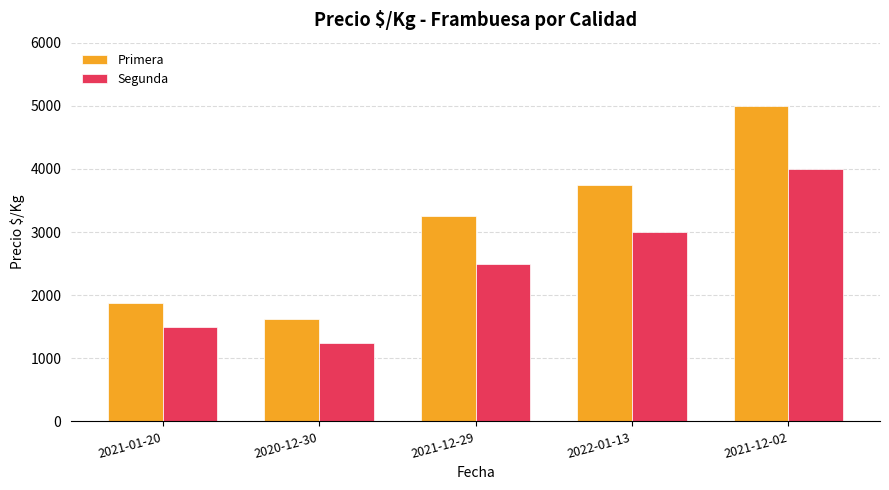

Rank the series at 2020-12-30 from lowest to highest value.

Segunda, Primera